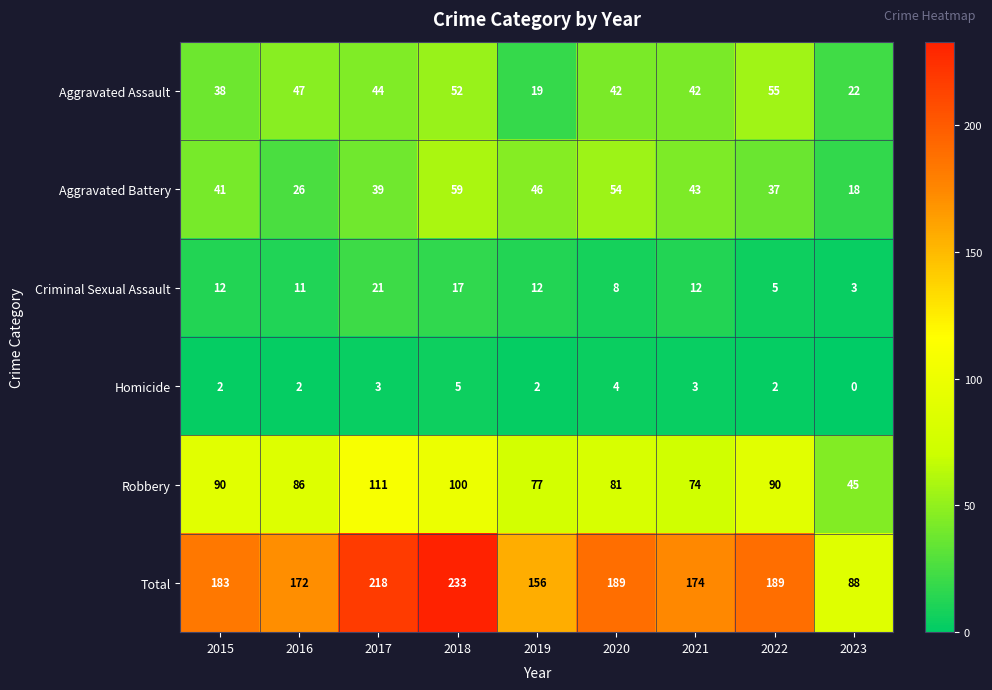

At 2015, list the series in order from smallest to largest.

Homicide, Criminal Sexual Assault, Aggravated Assault, Aggravated Battery, Robbery, Total